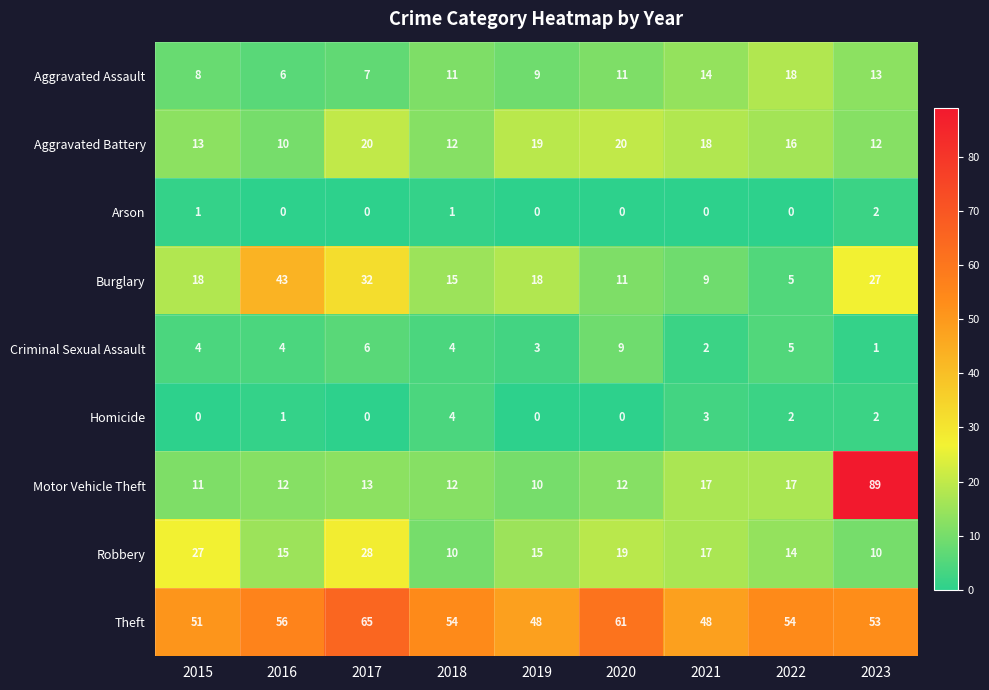

How many data points does each series have?

9